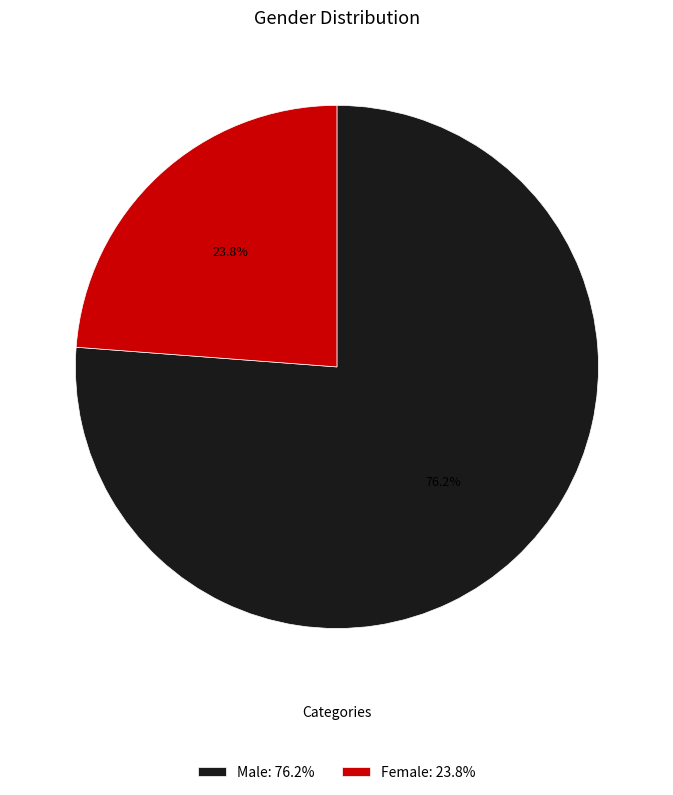

To the nearest percent, what percentage of the pie is Male?

76%